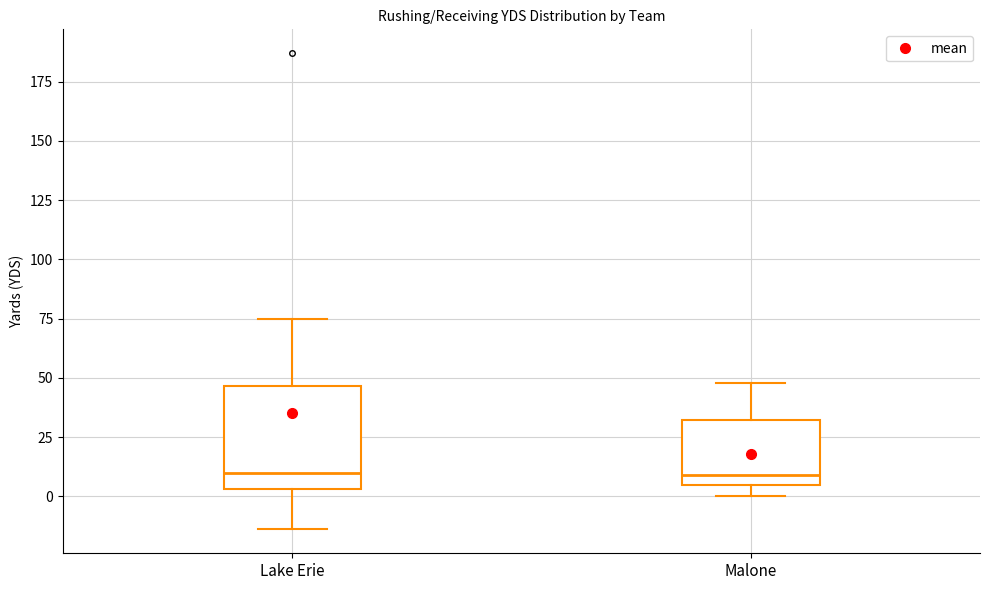

Reading left to right, transcribe this box plot: for each box, give where its median line is, the range the box spans, and where its two whiskers end, as read against the y-axis. The values are not printed on the chart, so give them approximately, as read against the axis.

Lake Erie: median 10, box 5 to 45, whiskers -15 to 75
Malone: median 10, box 5 to 30, whiskers 0 to 50